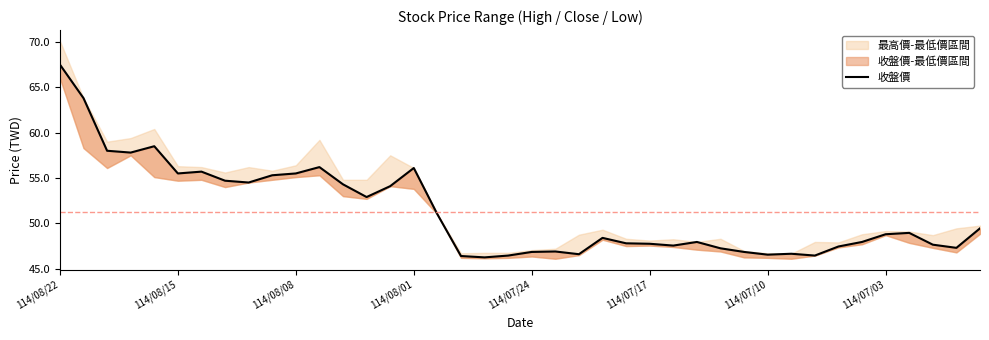

How many interior local peaks (higher than both neighbors) does the data have?

9